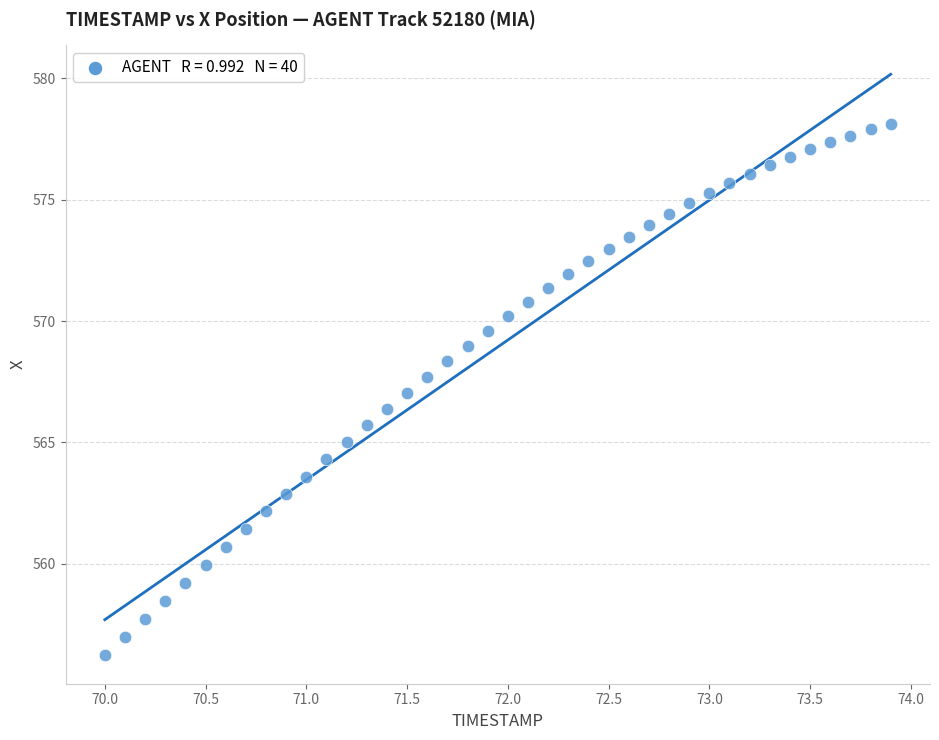

What is the range of X values (max minus min)?

3.9